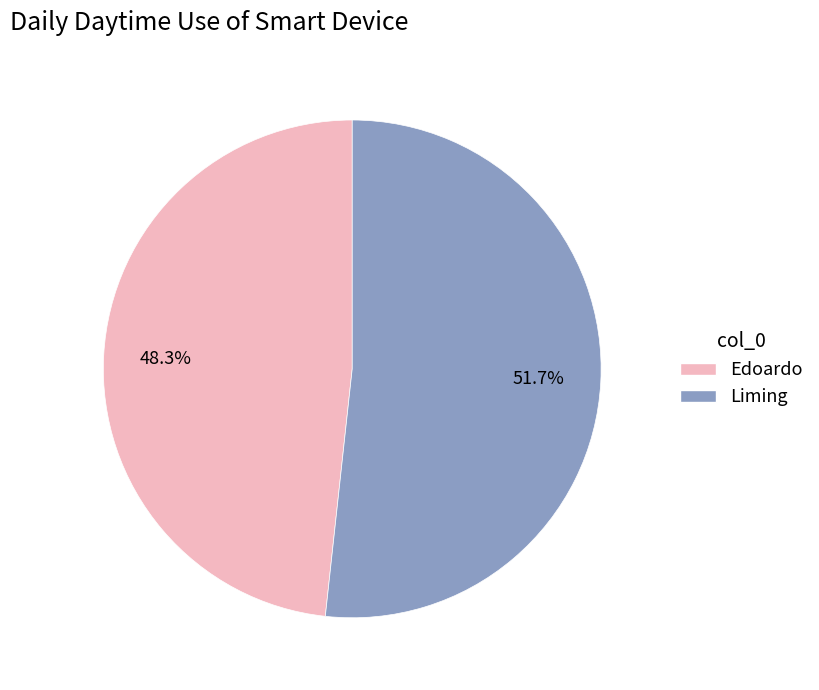

What percentage is the Edoardo slice, to the nearest percent?

48%